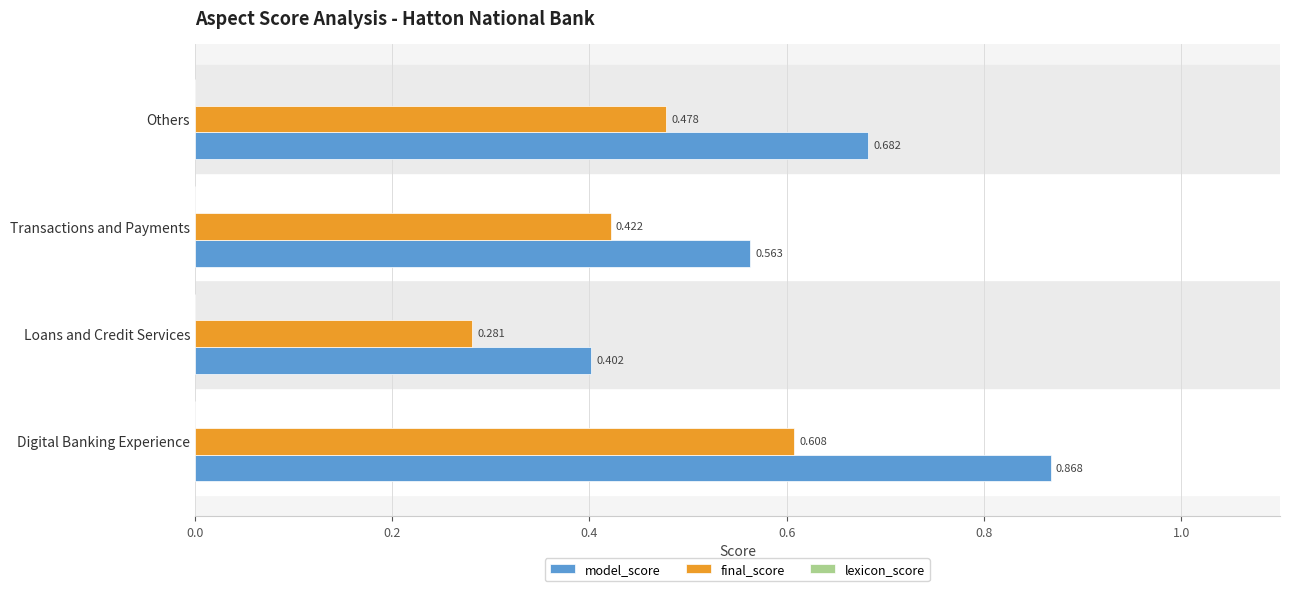

At which category does the chart reach its minimum across all series?

Loans and Credit Services